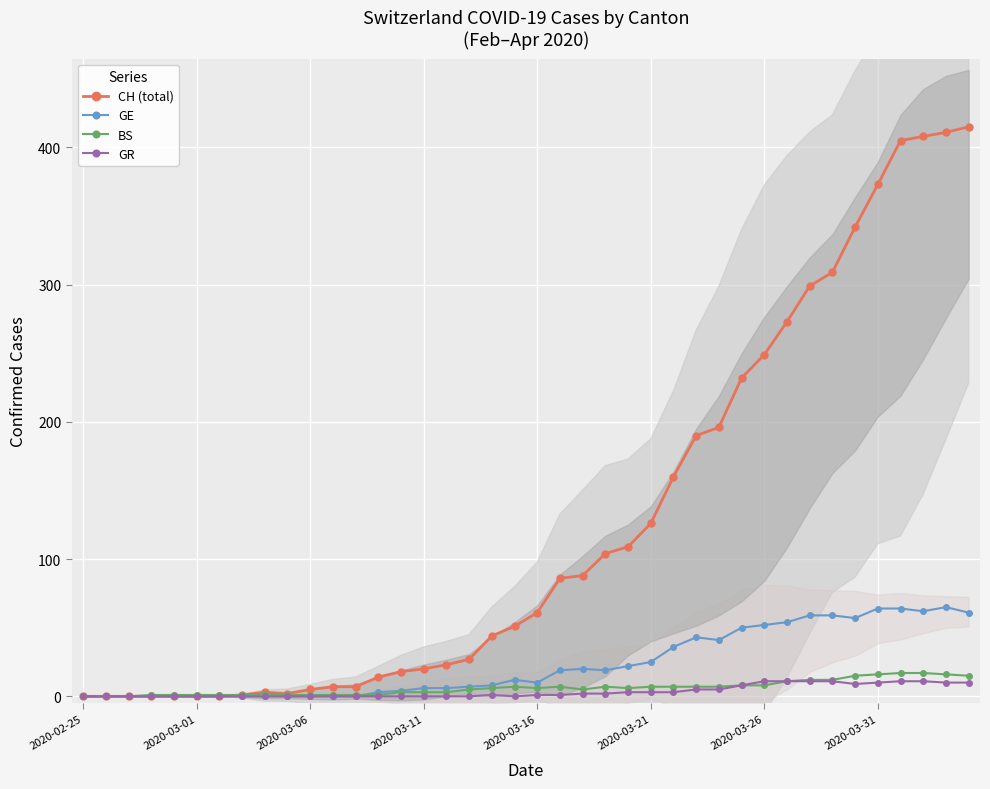

What is the difference between the GE values at 27 and 8?

43